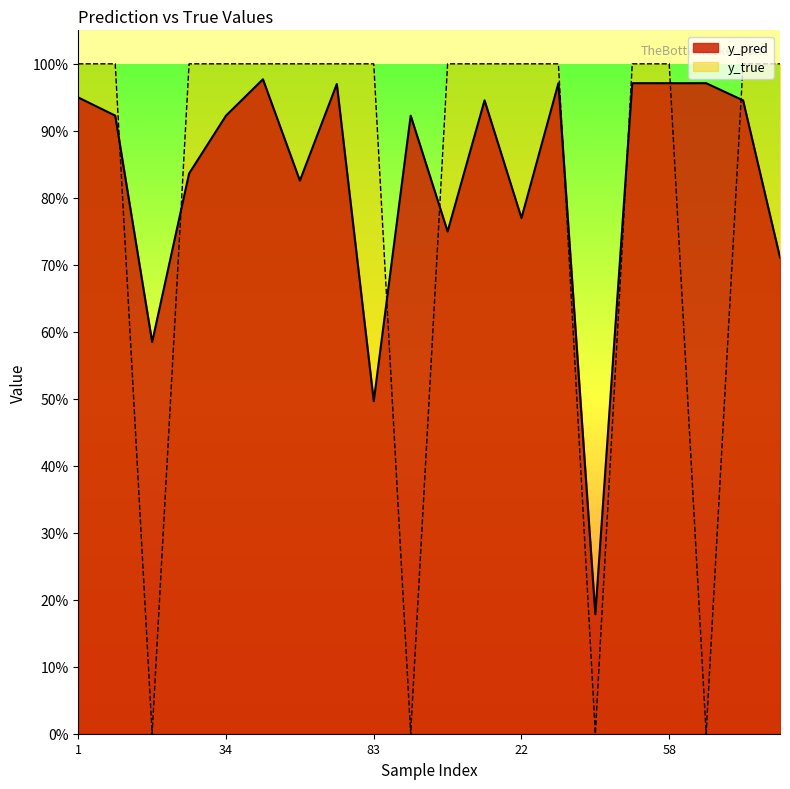

What is the sum of all y_pred values?

16.6